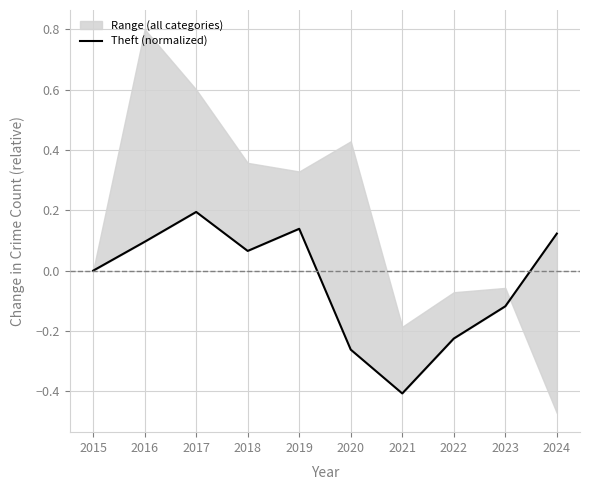

What is the sum of all values?

-0.4